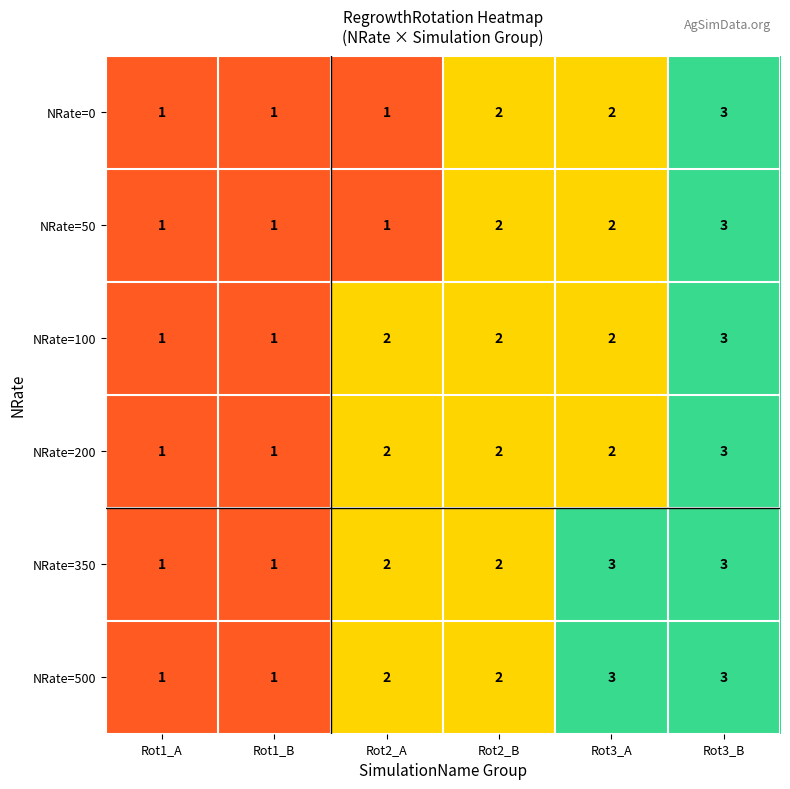

How many NRate=500 values are between 1 and 3?

6